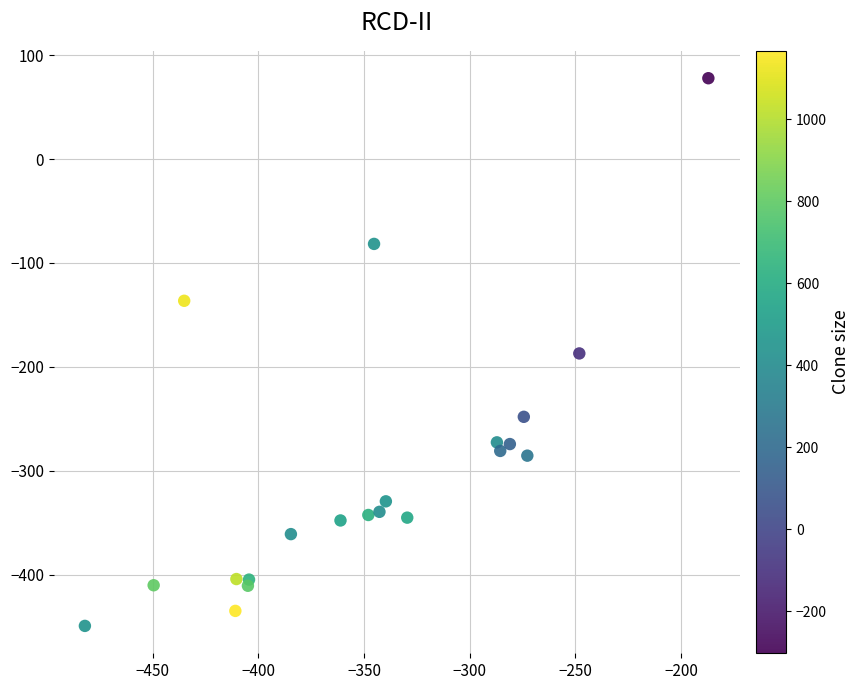

What is the range of Y values (max minus min)?

527.4